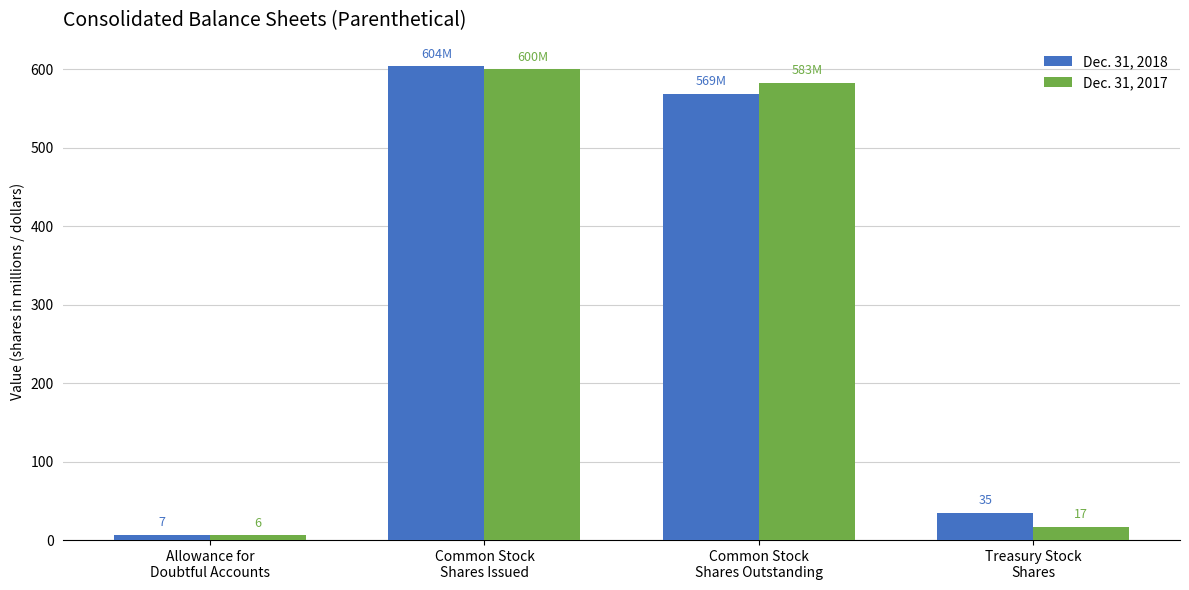

What is the average value of the Dec. 31, 2018 series?

304